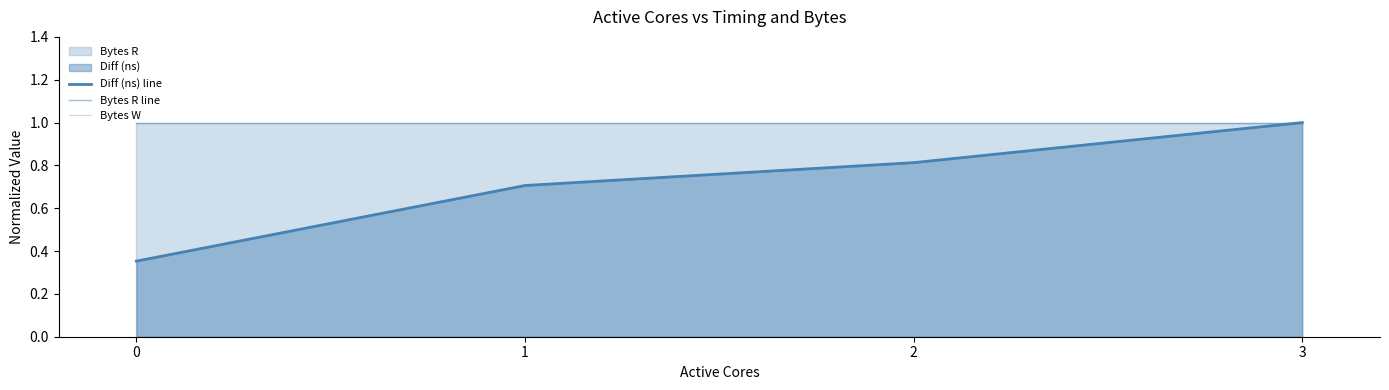

True or false: Diff (ns) line and Bytes R line cross at least once.

False